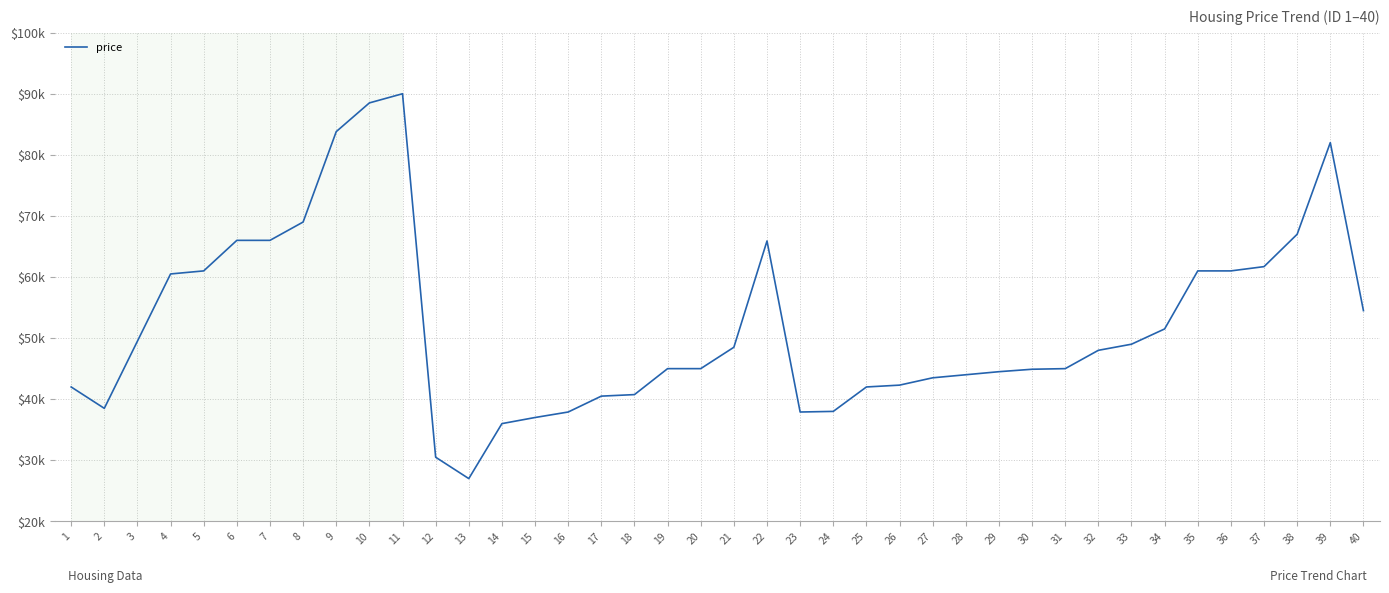

What is the value of the 20th point from the left?

45000